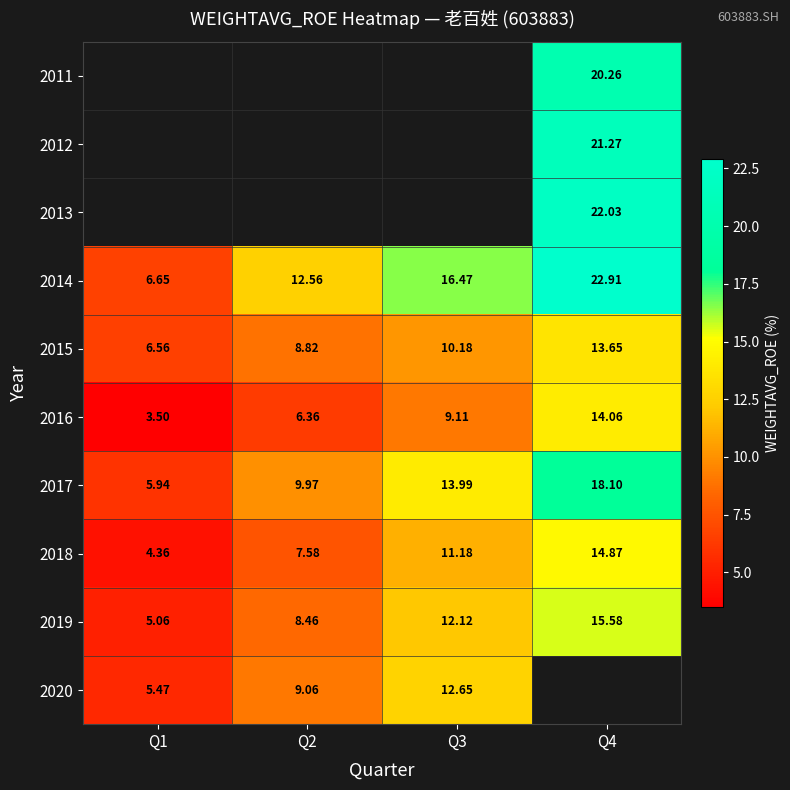

Which label corresponds to the smallest value in the chart?

Q1